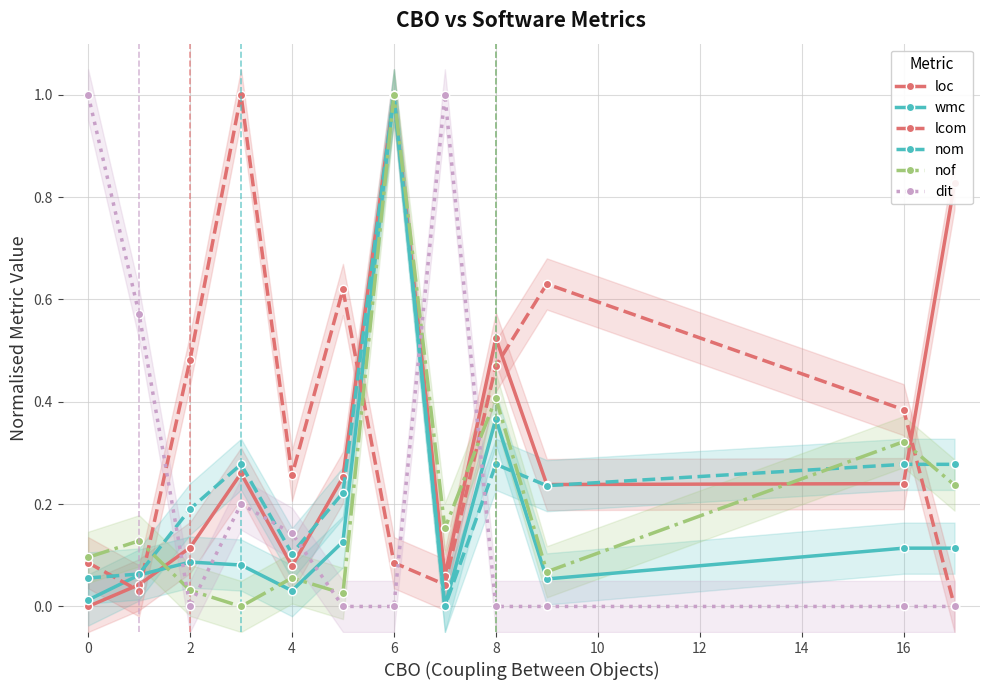

What is the difference between the maximum and minimum values in the nof series?

1.0